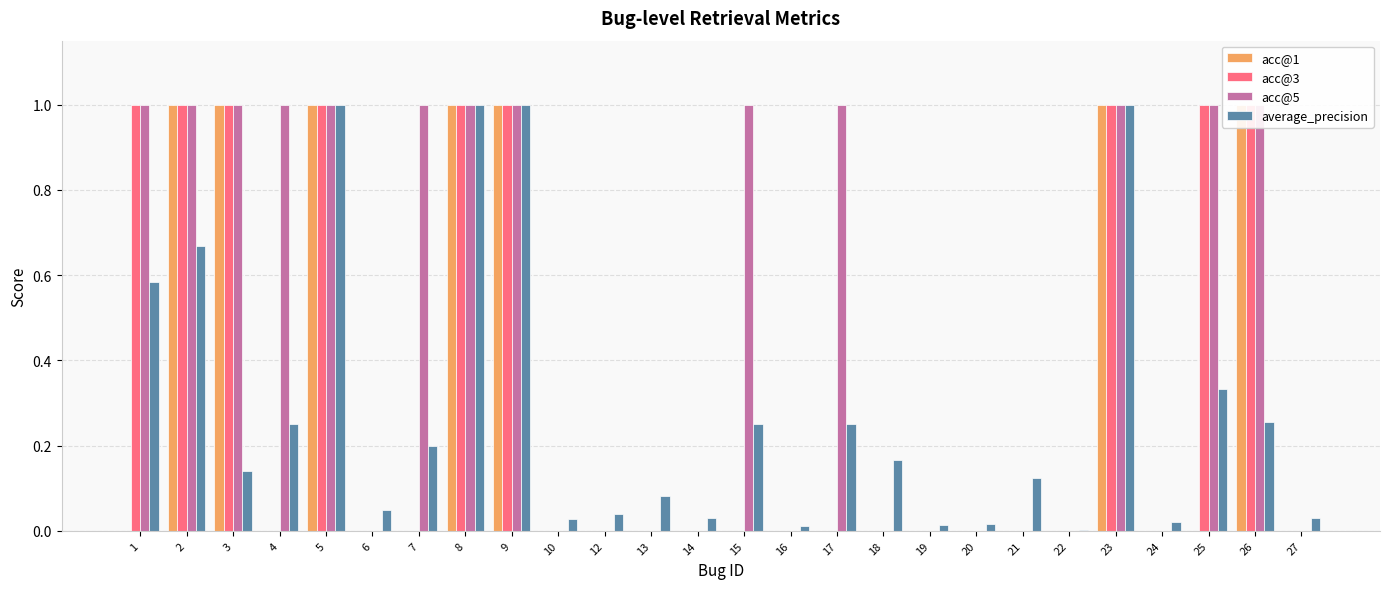

What is the value of the acc@5 bar at the 8th from the left?

1.0